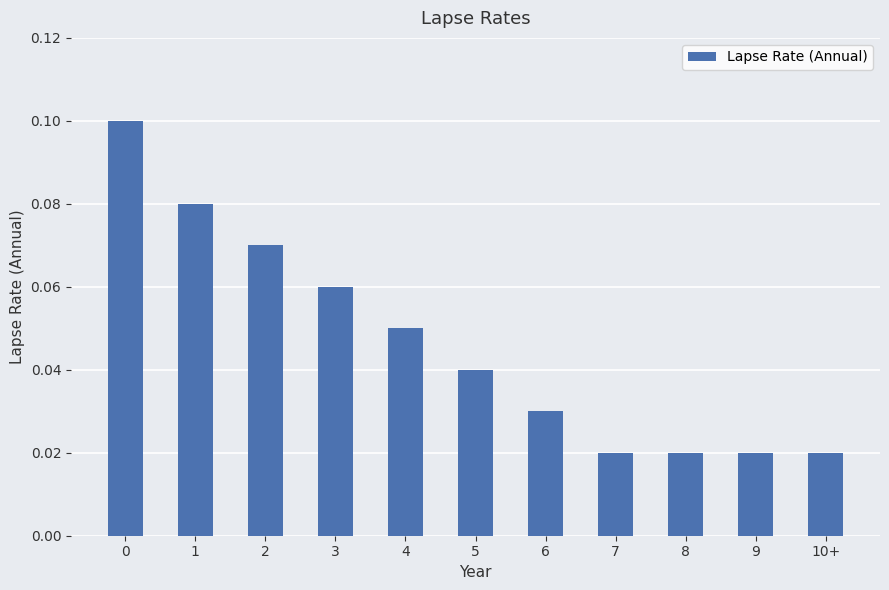

What is the label of the 2nd bar from the right?

9